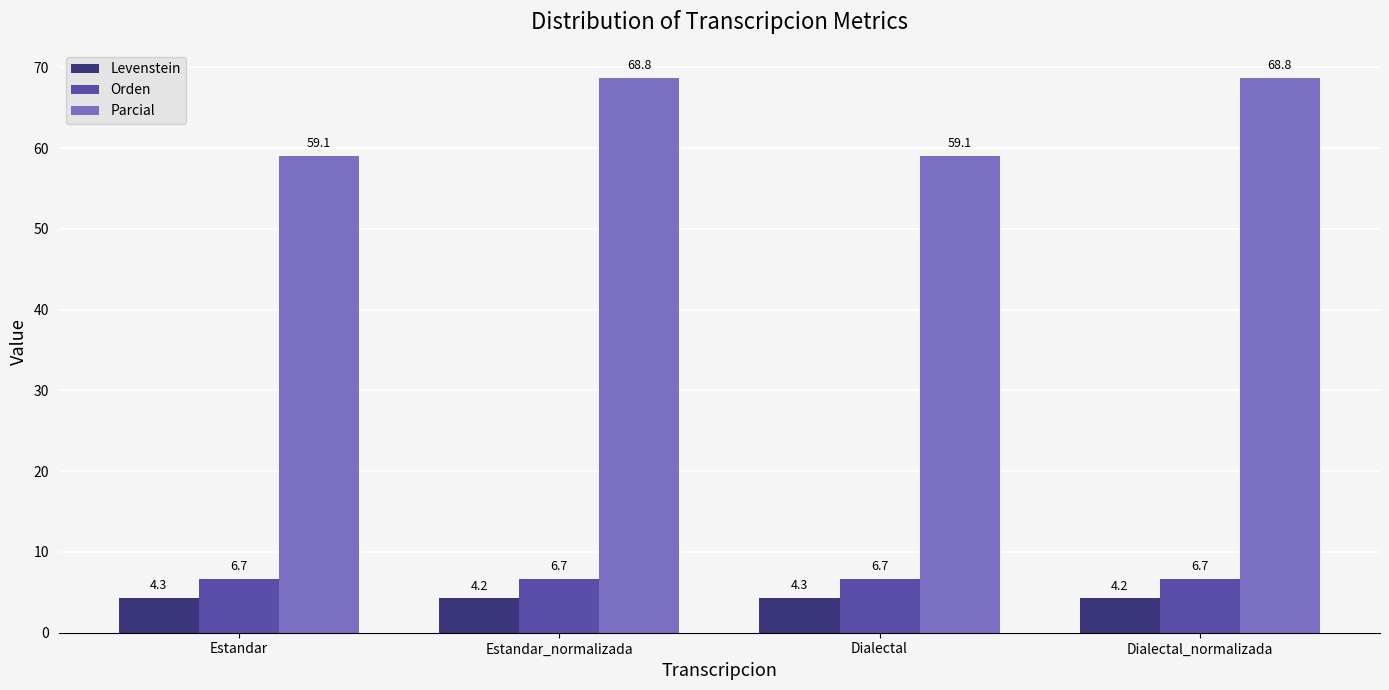

What is the label of the 2nd bar from the left?

Estandar_normalizada